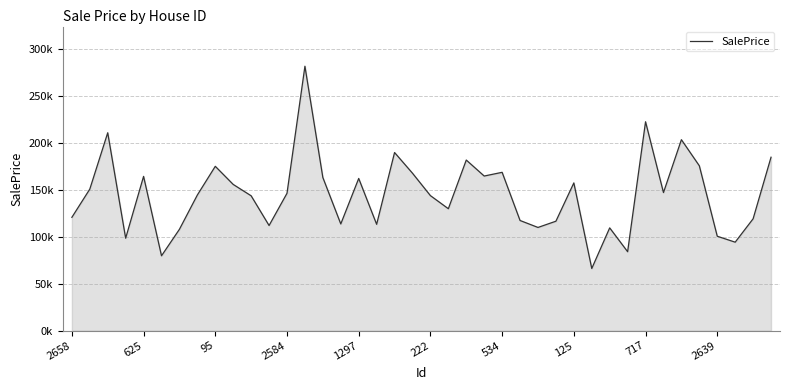

Is this an area chart (filled region under the line)?

Yes